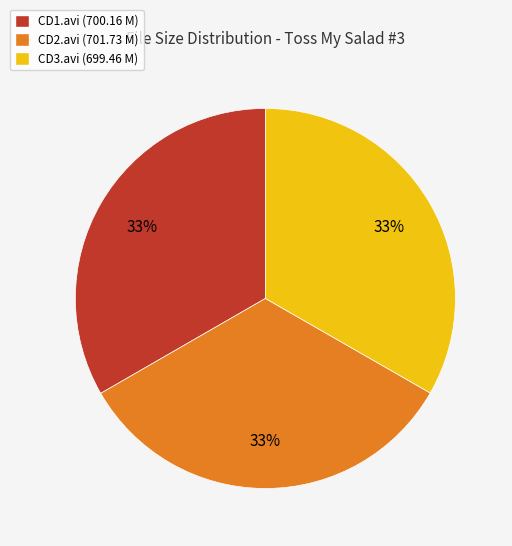

Approximately how many times larger is the value at CD1.avi (700.16 M) compared to CD3.avi (699.46 M)?

1.0